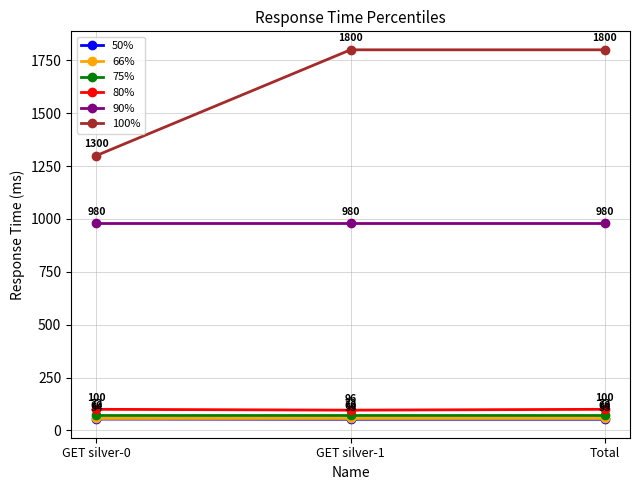

Rank the series at Total from lowest to highest value.

50%, 66%, 75%, 80%, 90%, 100%